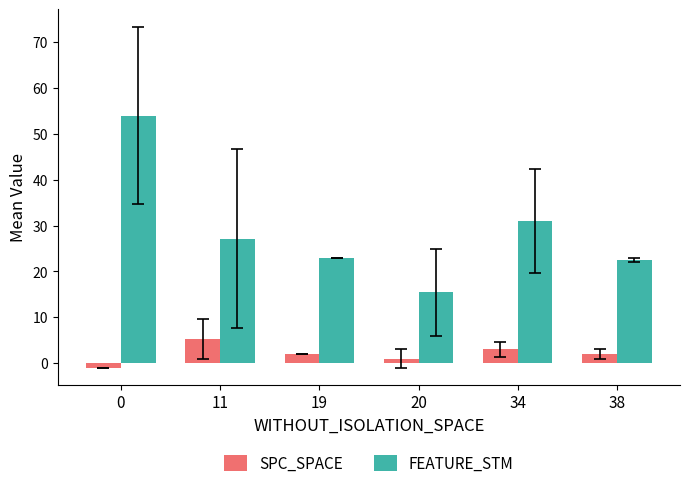

What is the approximate value of FEATURE_STM at 38?

22.5